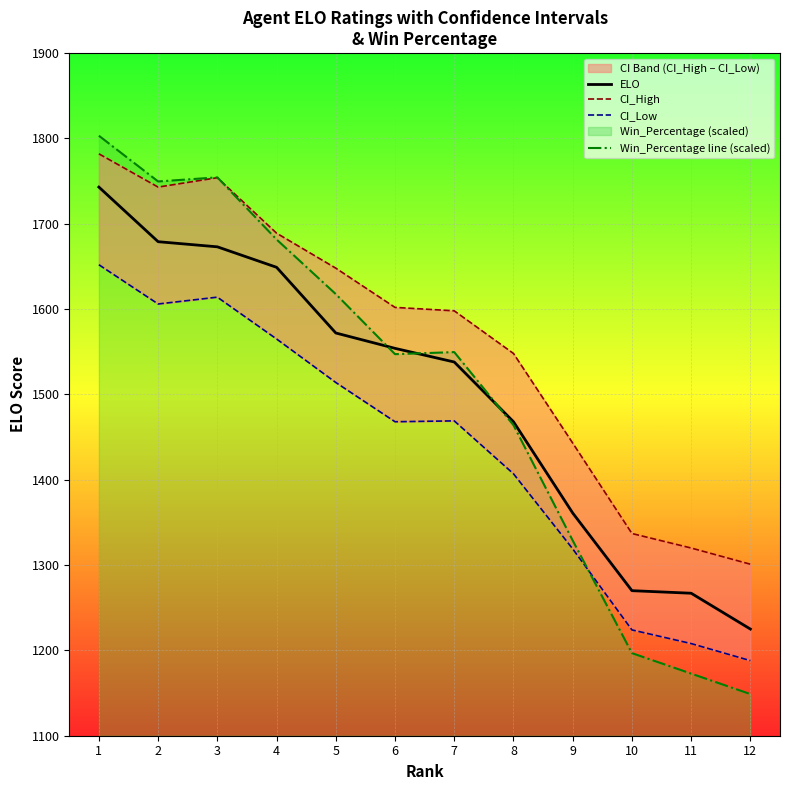

True or false: ELO and CI_Low cross at least once.

False